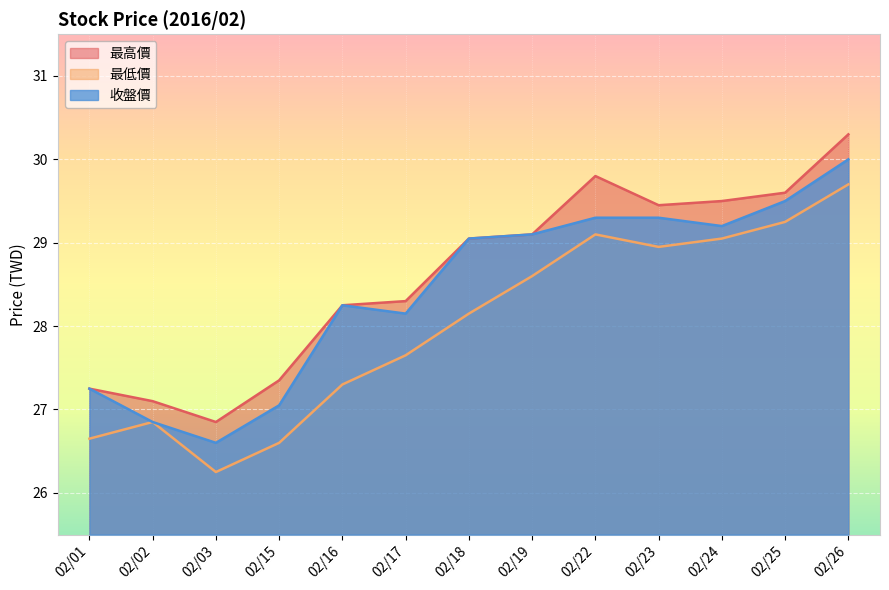

How many series are shown in this chart?

3